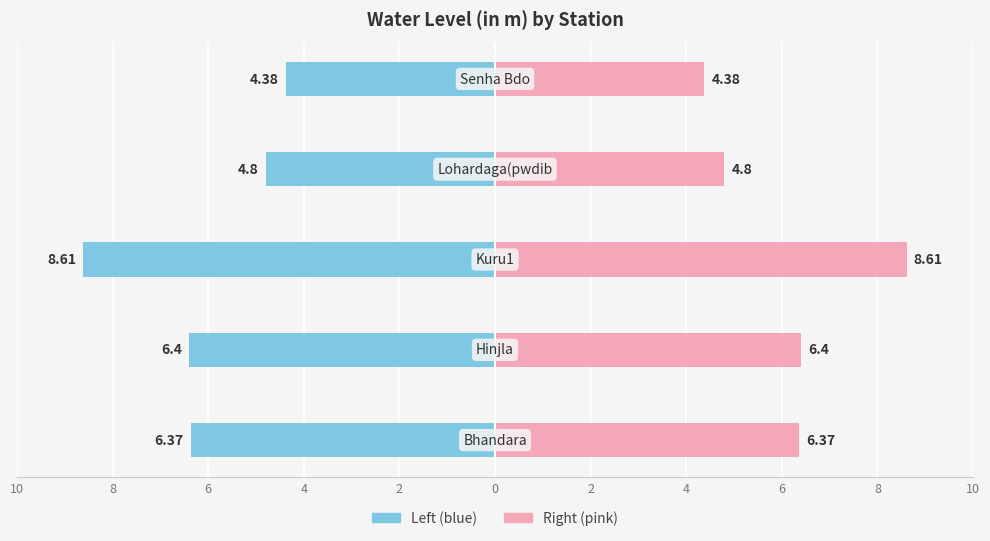

The value of water_level (in m) at 10 is -11.2. True or false?

False